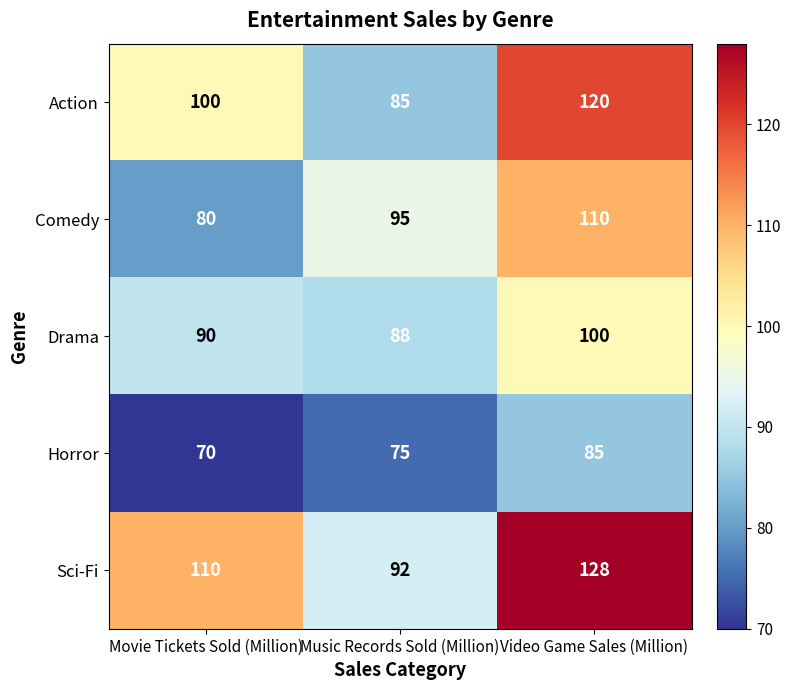

At how many categories does at least one series exceed 120?

1